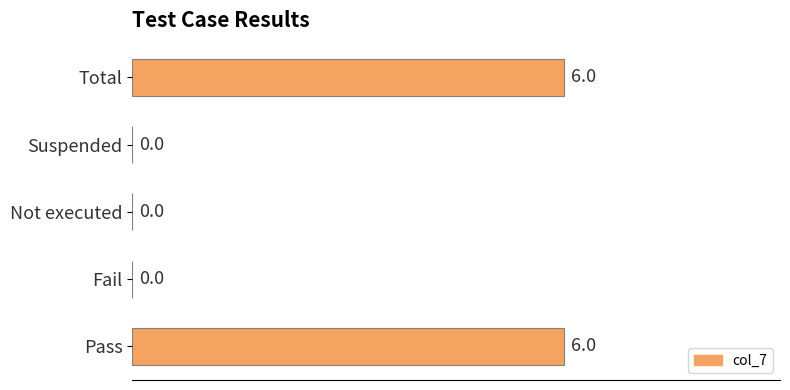

Between Pass and Suspended, which is larger?

Pass